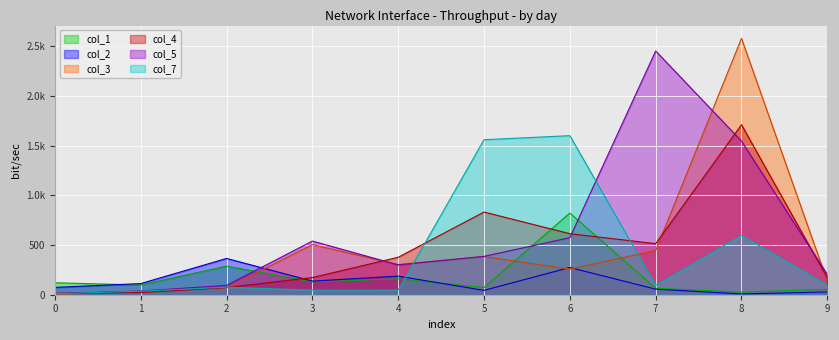

What is the value of the col_4 point at the 7th from the left?

614